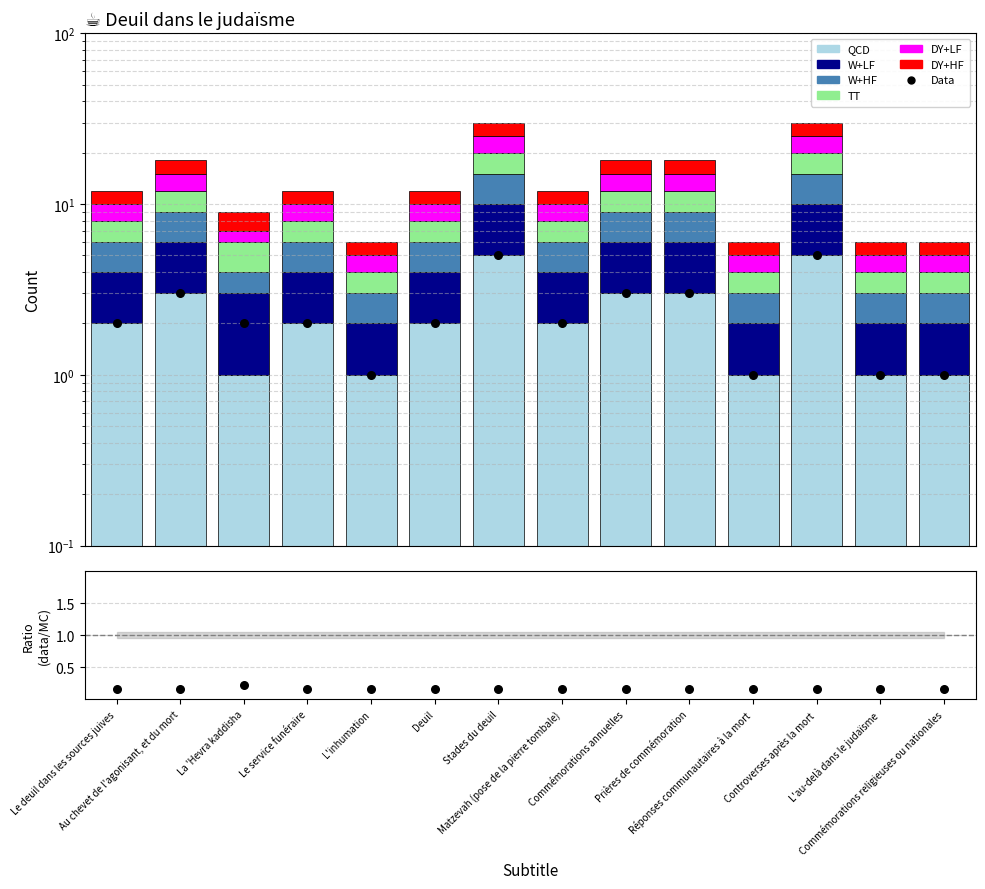

Which series reaches the maximum Y coordinate?

QCD